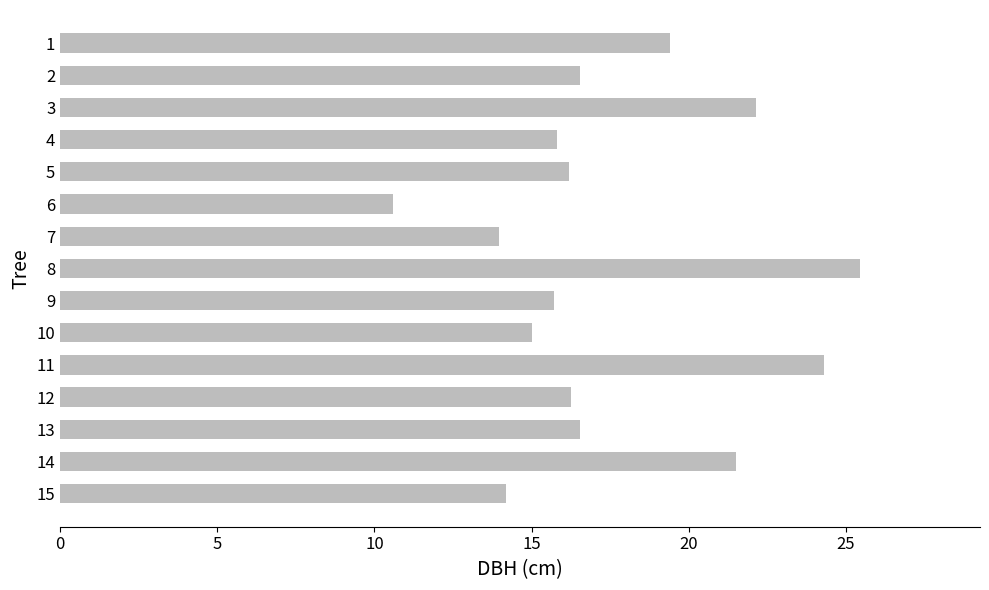

What is the value of the 11th bar from the top?

24.3